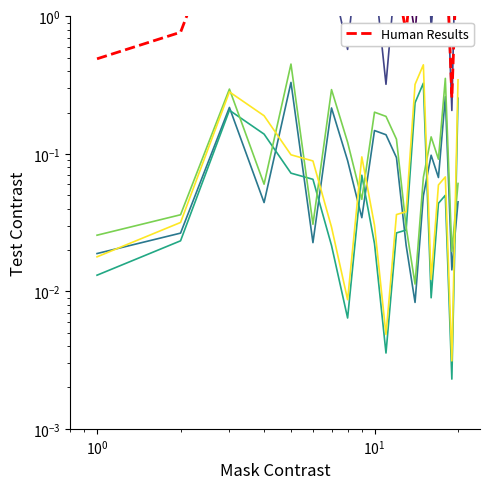

Does the chart display data point markers on the line(s)?

No